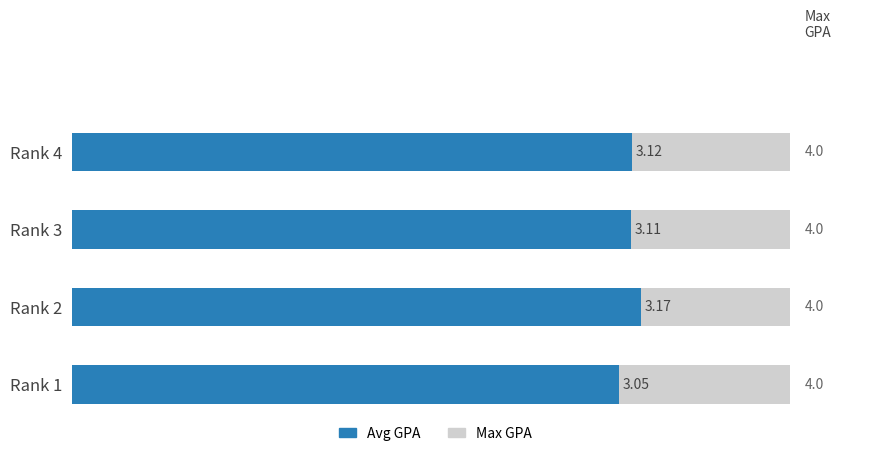

At how many categories does at least one series exceed 3?

4